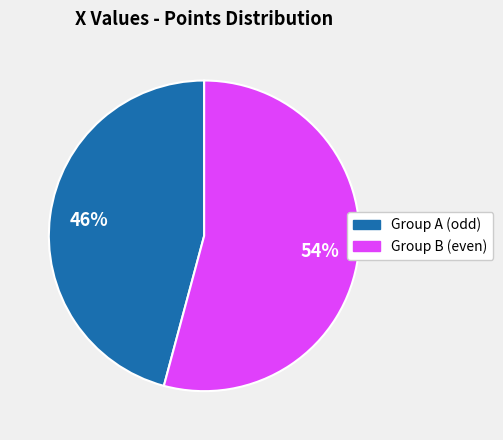

To the nearest percent, what is the average slice percentage?

50%